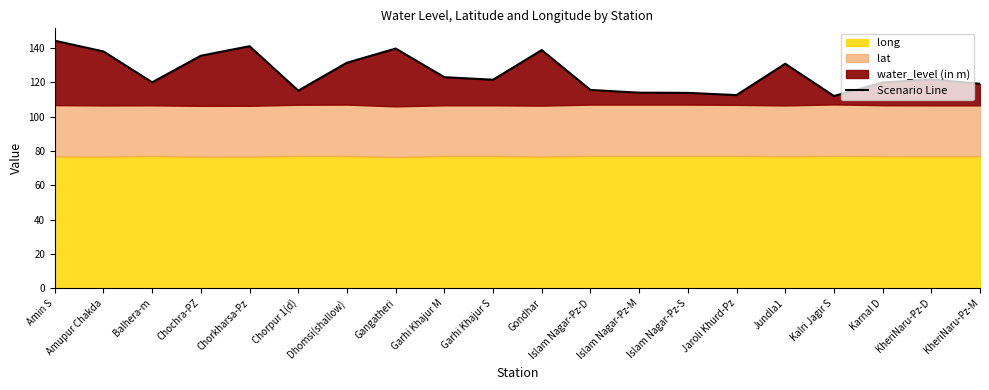

What is the sum of the values at Amupur Chakda and Chorkharsa-Pz?

278.9